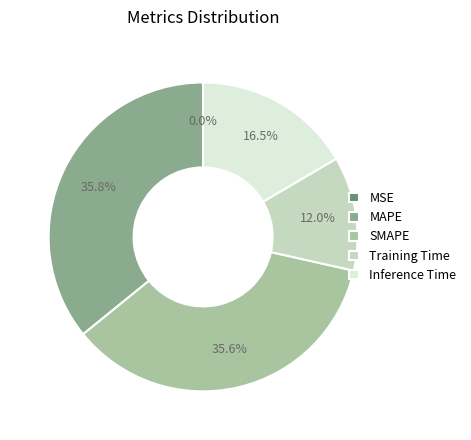

Does SMAPE account for over 50% of the chart?

No